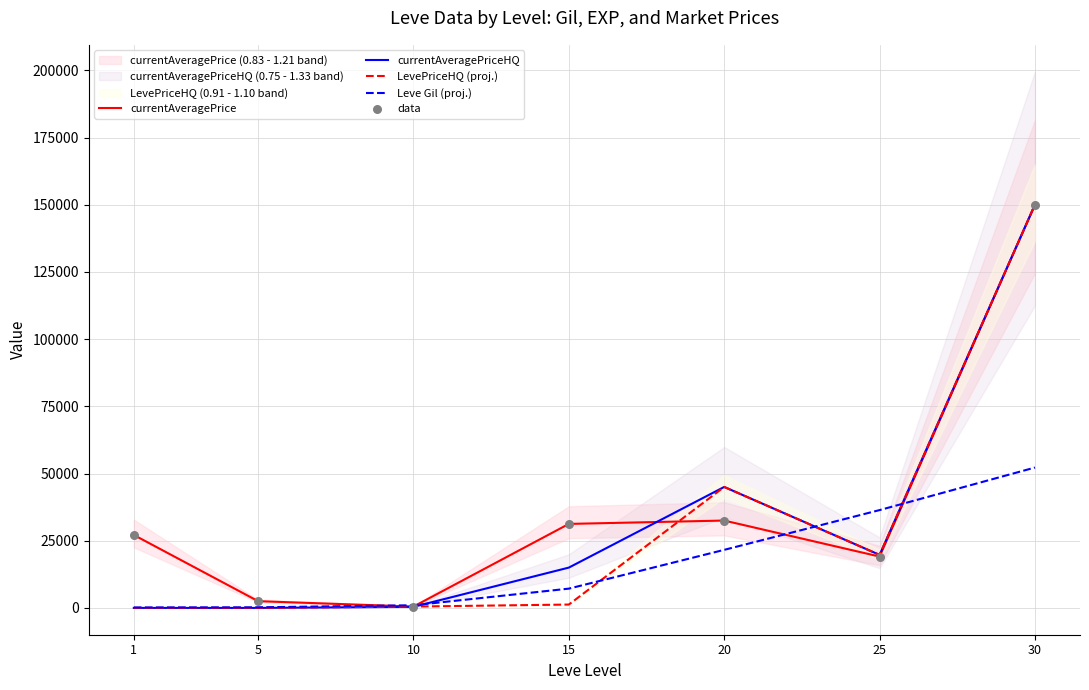

Is the value of LevePriceHQ (proj.) at 20 greater than the value of currentAveragePrice at 15?

Yes